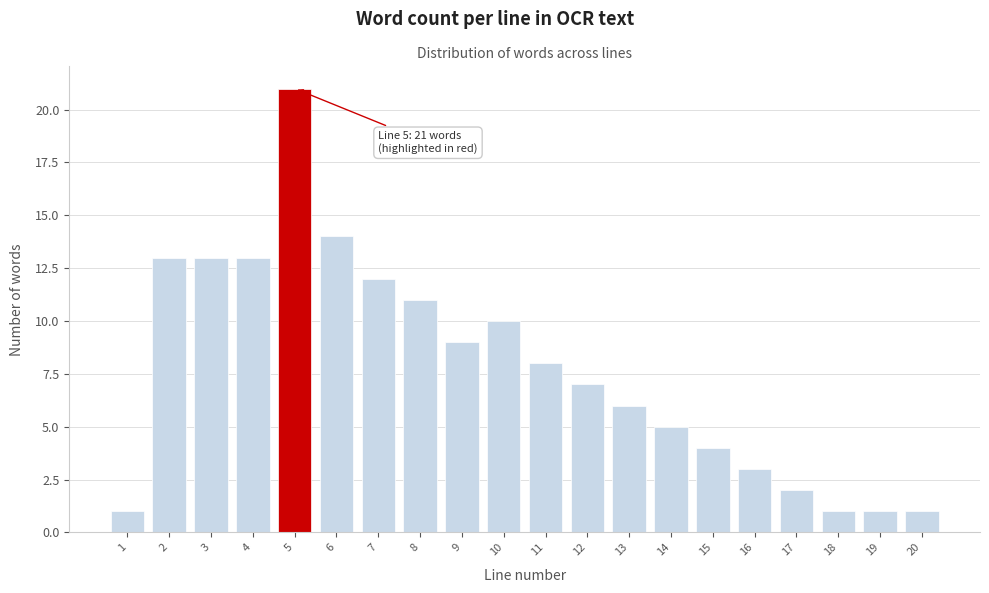

Reading left to right, extract all data points from this chart.

1	13	13	13	21	14	12	11	9	10	8	7	6	5	4	3	2	1	1	1